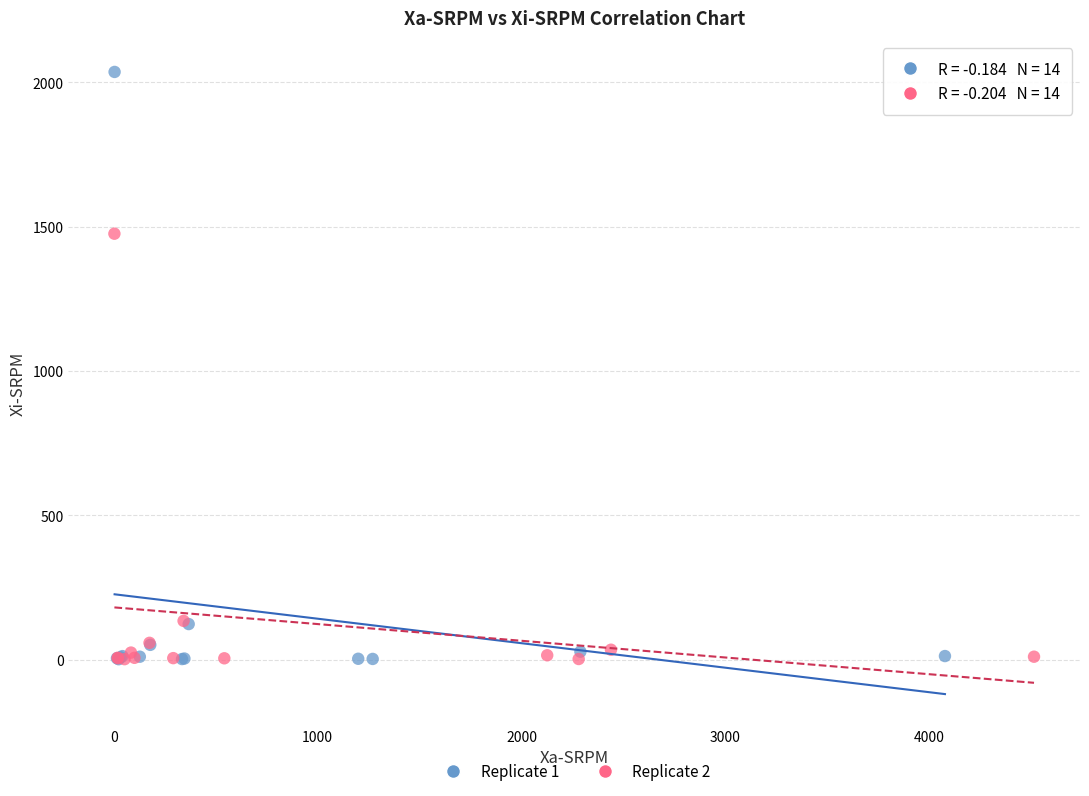

Which series has the widest spread of Y values?

Replicate 1